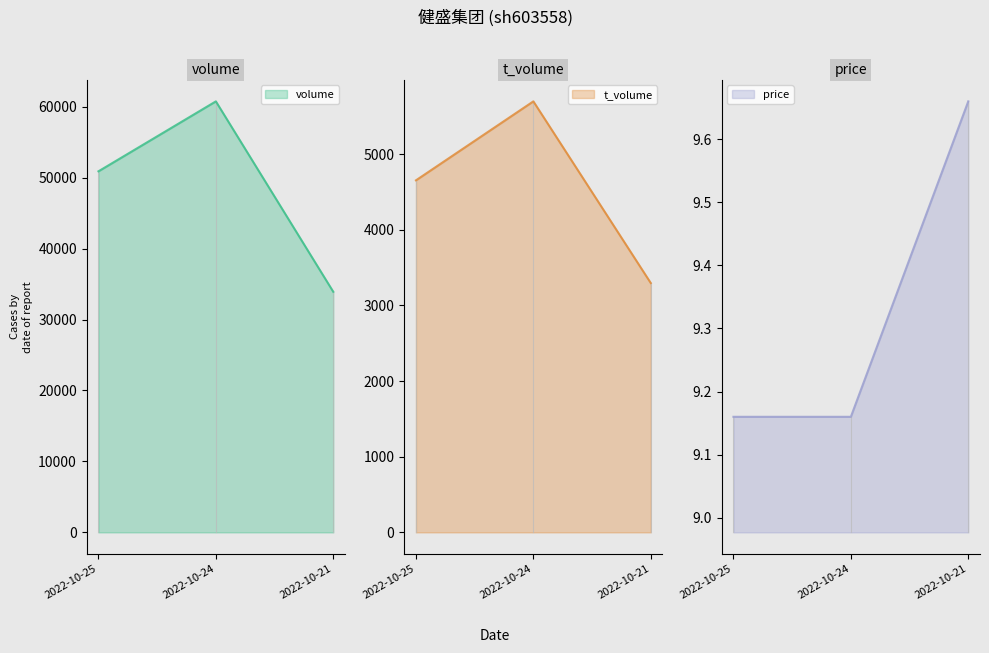

Which series changed the most between 2022-10-24 and 2022-10-21?

volume